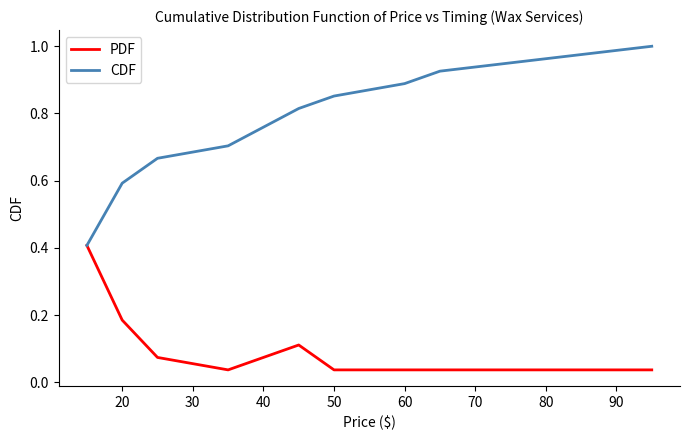

Rank the series by their maximum value, from highest to lowest.

CDF, PDF